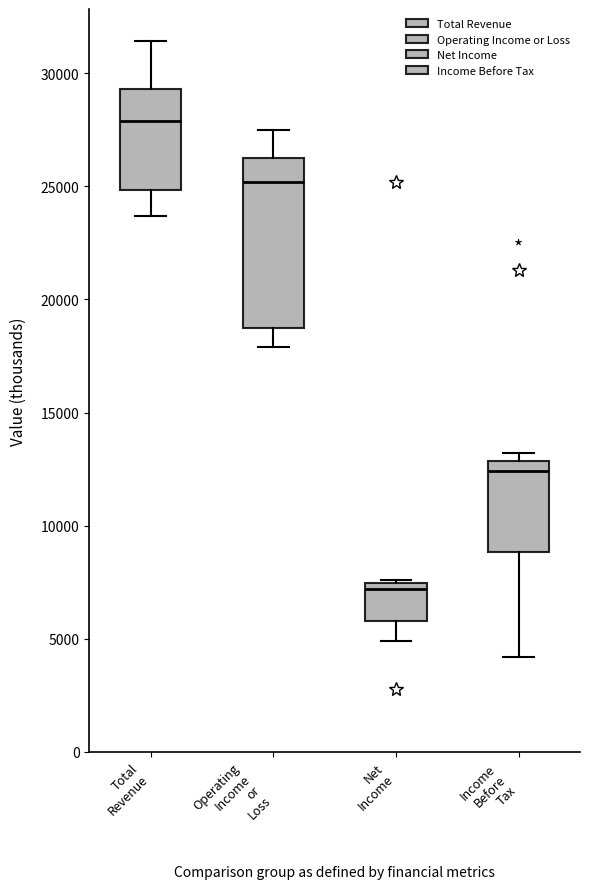

Comparing the boxes themselves (not the whiskers), which one is the tallest?

Operating Income or Loss